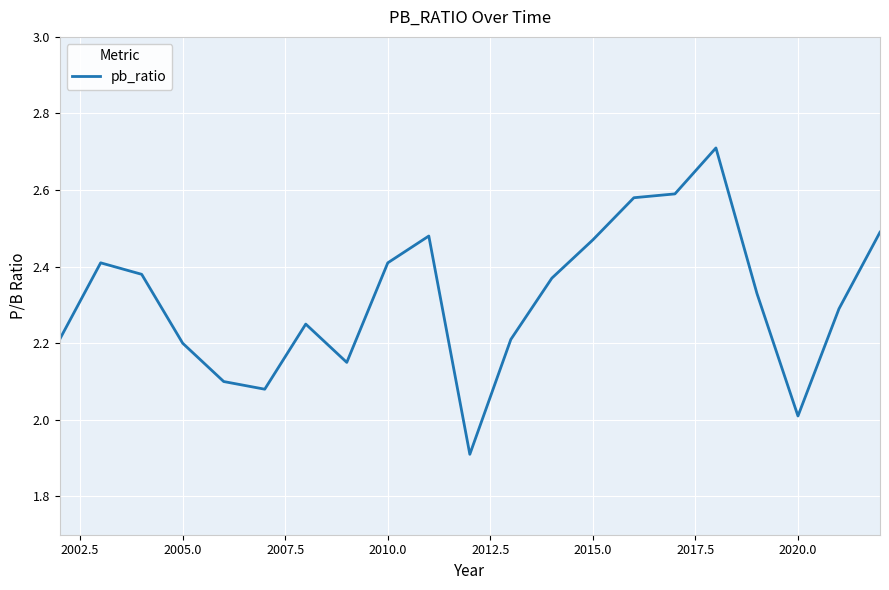

How many lines are shown in the chart?

1